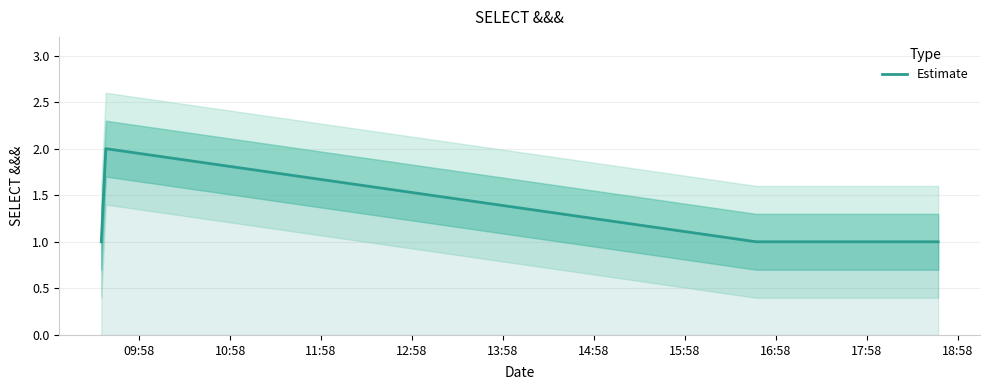

What is the sum of all values?

6